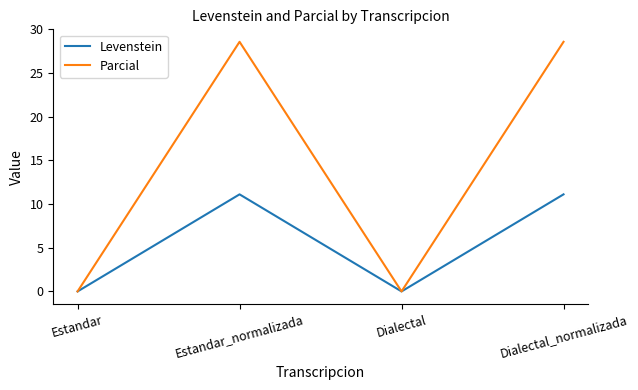

What position from the right is Dialectal_normalizada?

1